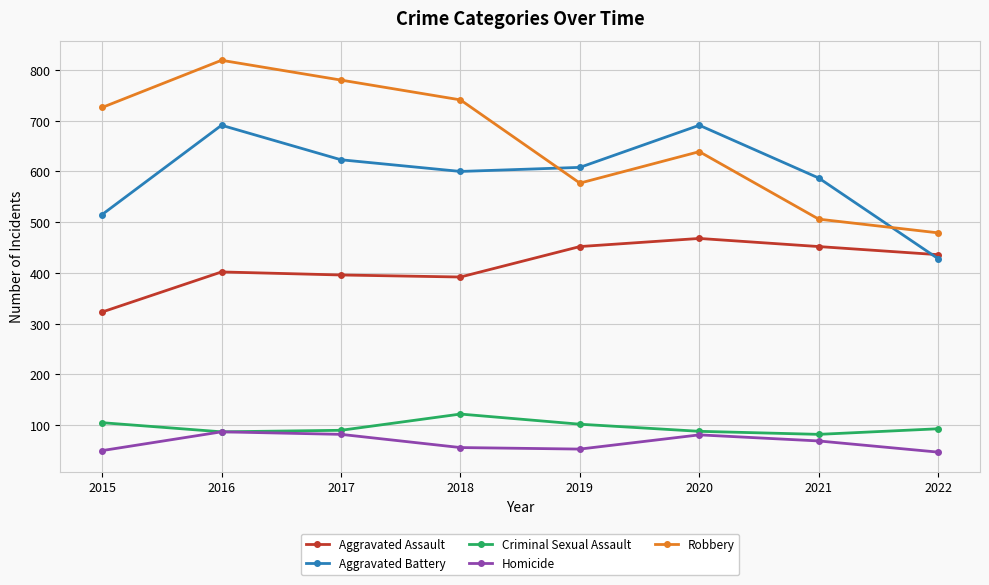

At which category is the sum across all series the highest?

2016